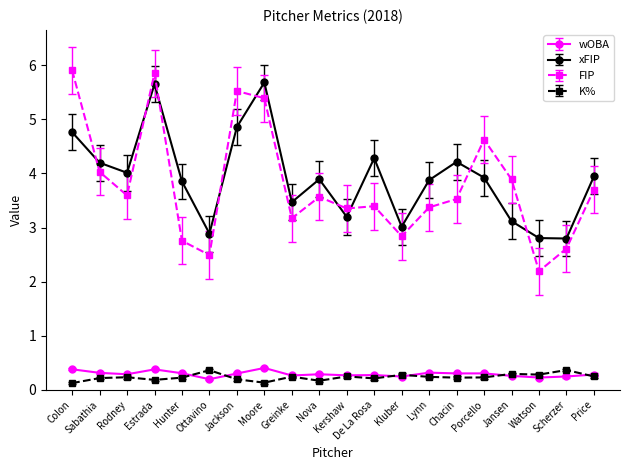

Between Sabathia and Kluber, which series saw the biggest shift?

FIP